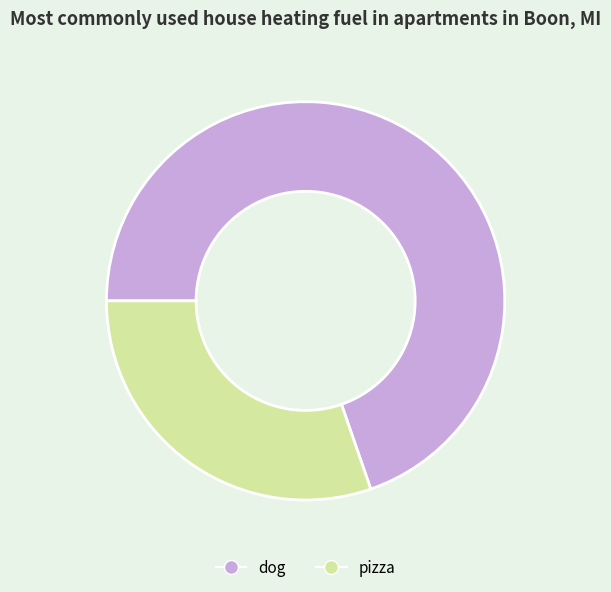

Is there any slice that represents more than half of the pie?

Yes